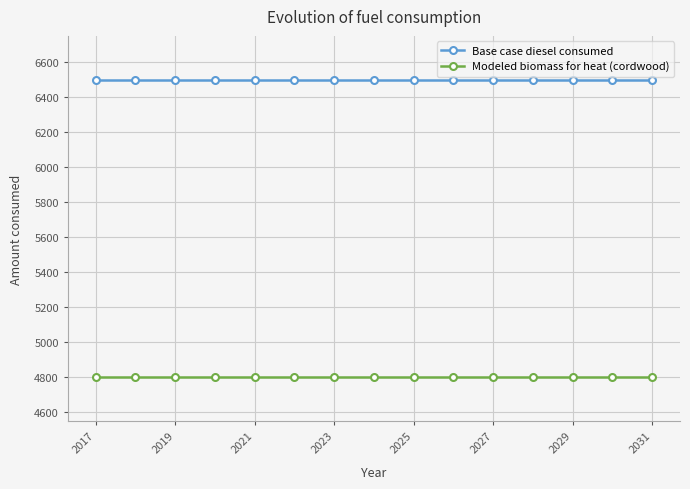

Which series has the largest total across all categories?

Base case diesel consumed